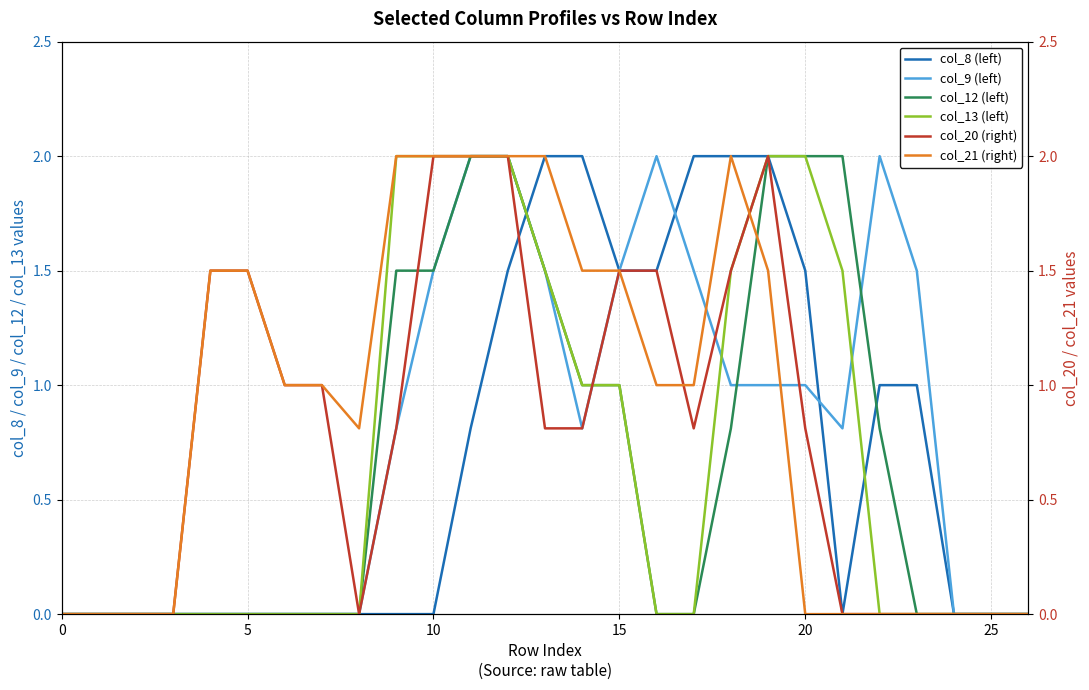

Is it true that col_13 (left) equals 0.0 at 16?

True